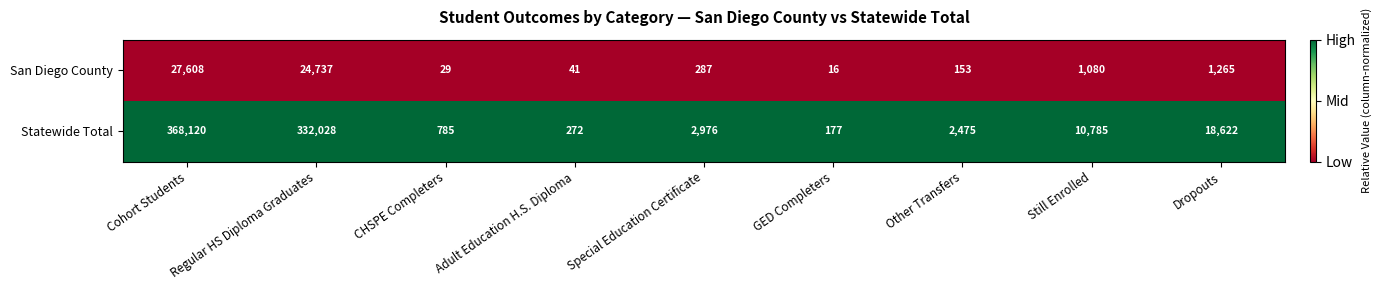

Which series has the widest spread of values?

Statewide Total